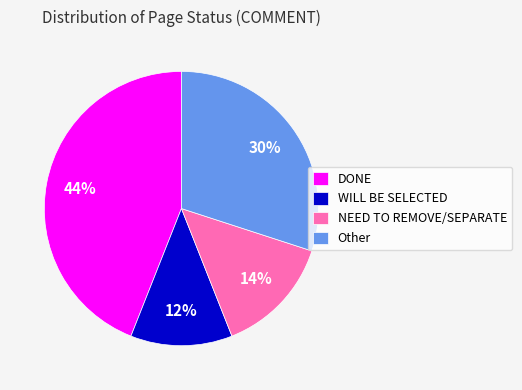

Combined, do DONE and Other account for over 50%?

Yes